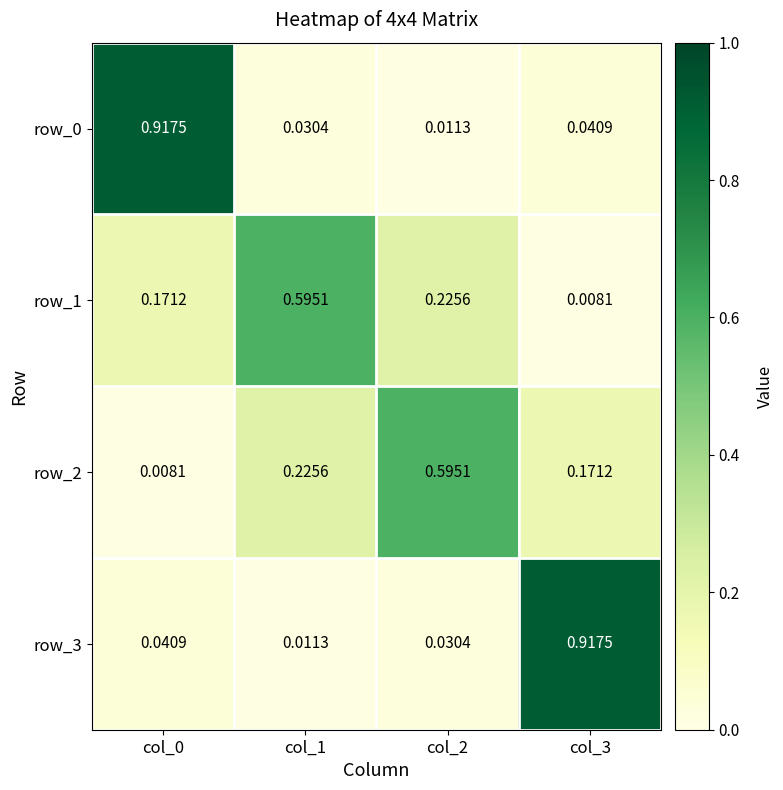

Is the value of row_3 at col_3 greater than the value of row_0 at col_2?

Yes